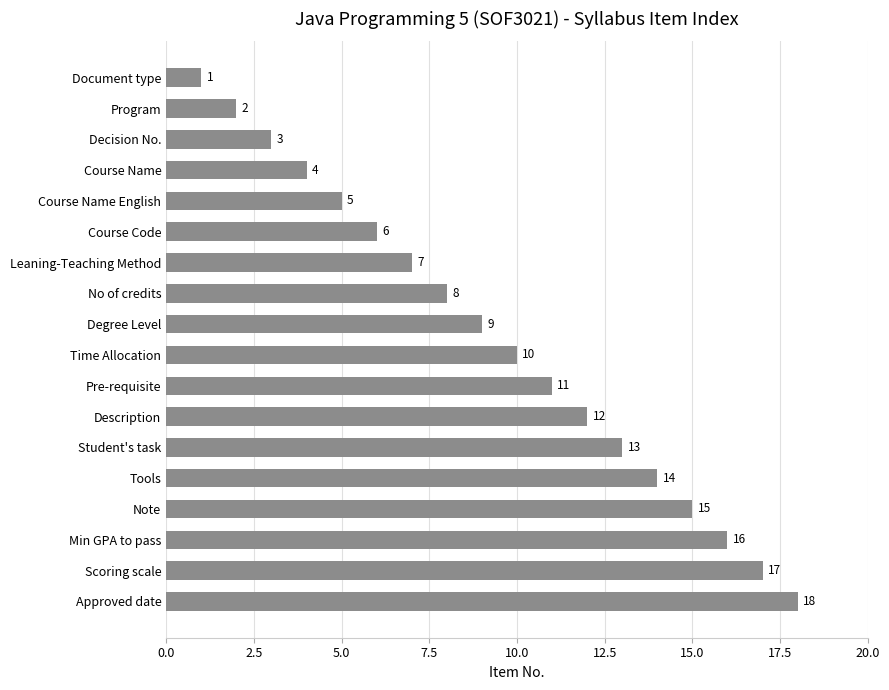

Between Pre-requisite and Tools, which is larger?

Tools